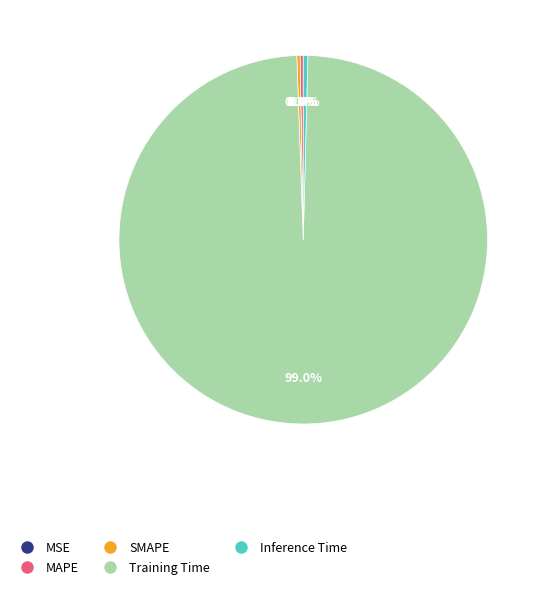

What portion of the pie excludes Inference Time?

99.6%